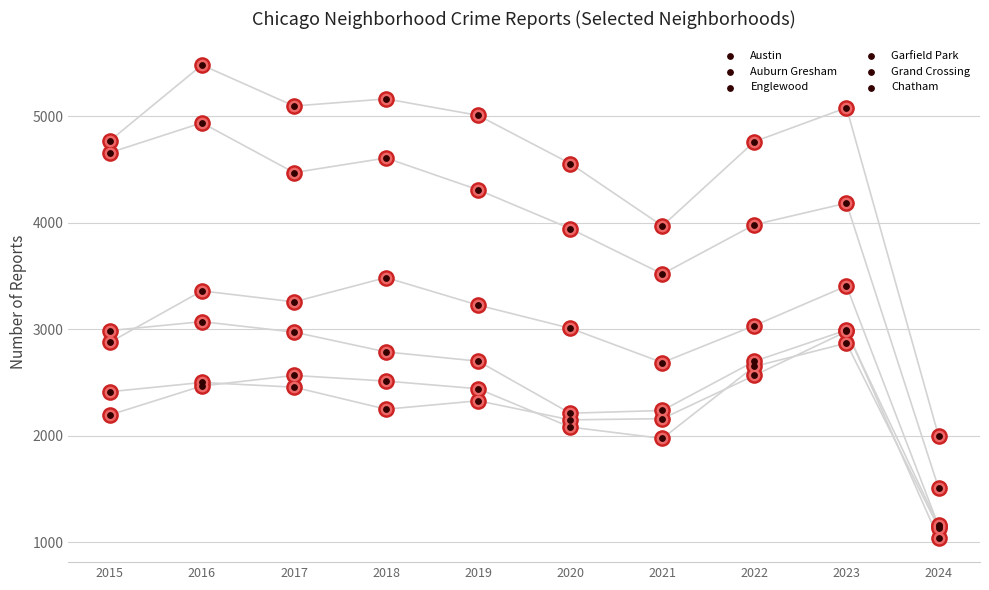

Which series has the largest total across all categories?

Austin